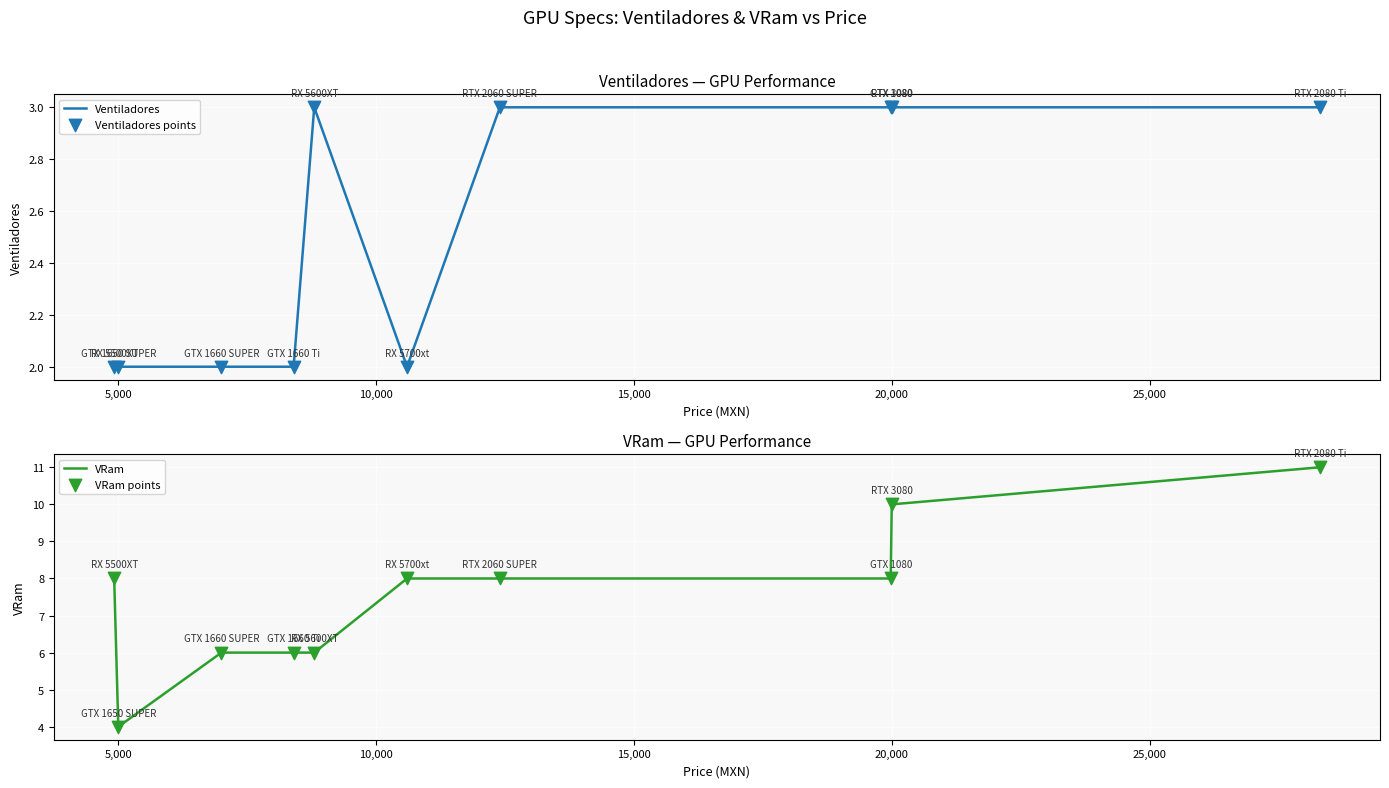

At how many categories does at least one series exceed 2?

10